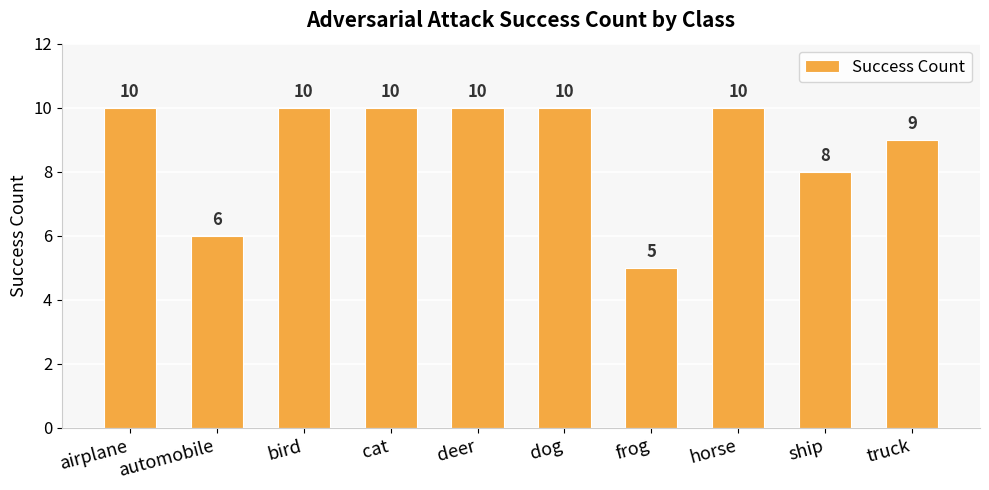

At which label is the value closest to 7?

automobile